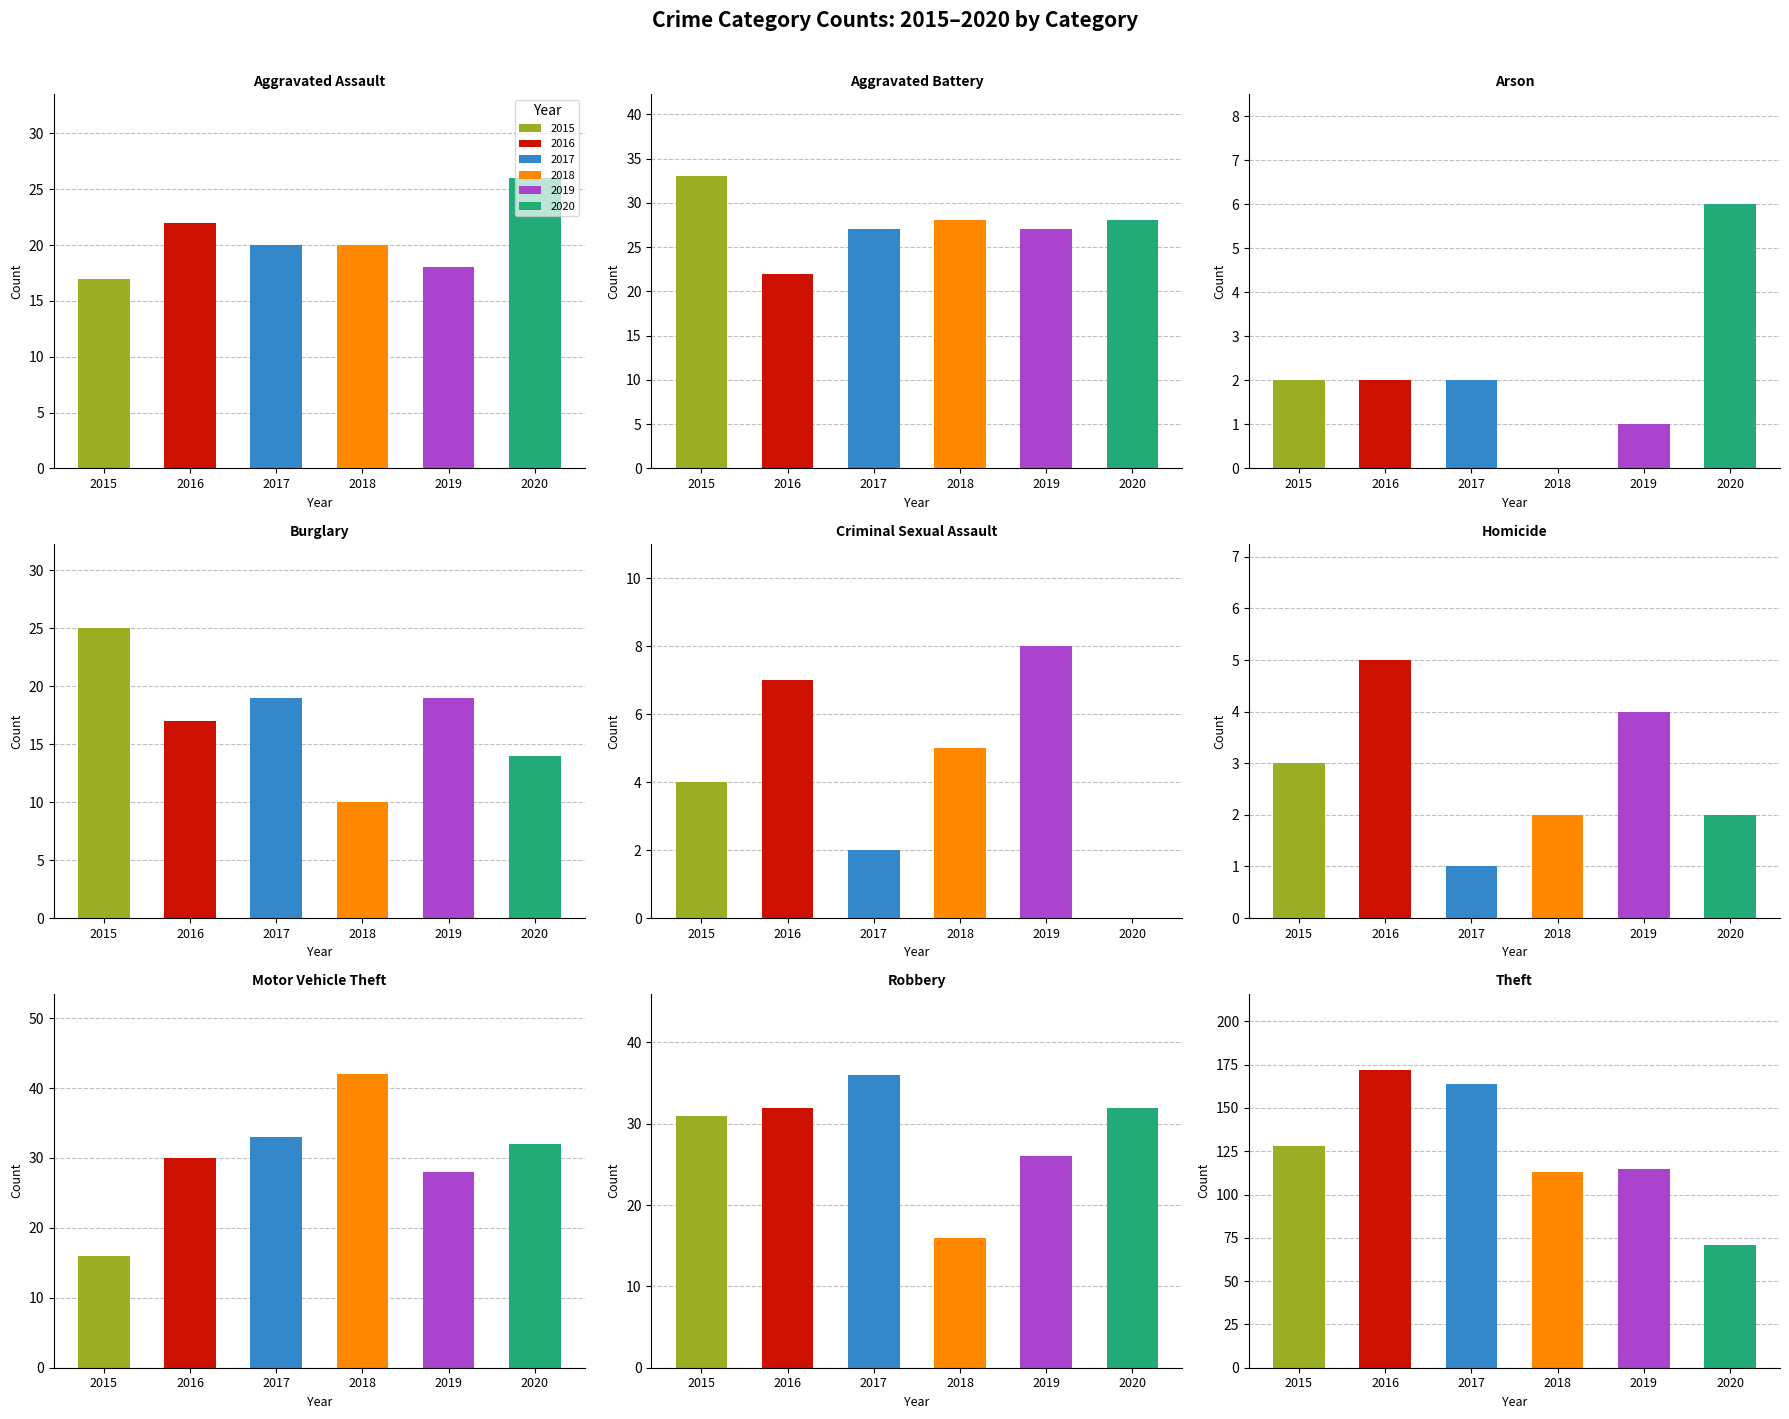

Reading left to right, transcribe all the data shown in this chart.

2015: Aggravated Assault=17	Aggravated Battery=33	Arson=2	Burglary=25	Criminal Sexual Assault=4	Homicide=3	Motor Vehicle Theft=16	Robbery=31	Theft=128
2016: Aggravated Assault=22	Aggravated Battery=22	Arson=2	Burglary=17	Criminal Sexual Assault=7	Homicide=5	Motor Vehicle Theft=30	Robbery=32	Theft=172
2017: Aggravated Assault=20	Aggravated Battery=27	Arson=2	Burglary=19	Criminal Sexual Assault=2	Homicide=1	Motor Vehicle Theft=33	Robbery=36	Theft=164
2018: Aggravated Assault=20	Aggravated Battery=28	Arson=0	Burglary=10	Criminal Sexual Assault=5	Homicide=2	Motor Vehicle Theft=42	Robbery=16	Theft=113
2019: Aggravated Assault=18	Aggravated Battery=27	Arson=1	Burglary=19	Criminal Sexual Assault=8	Homicide=4	Motor Vehicle Theft=28	Robbery=26	Theft=115
2020: Aggravated Assault=26	Aggravated Battery=28	Arson=6	Burglary=14	Criminal Sexual Assault=0	Homicide=2	Motor Vehicle Theft=32	Robbery=32	Theft=71